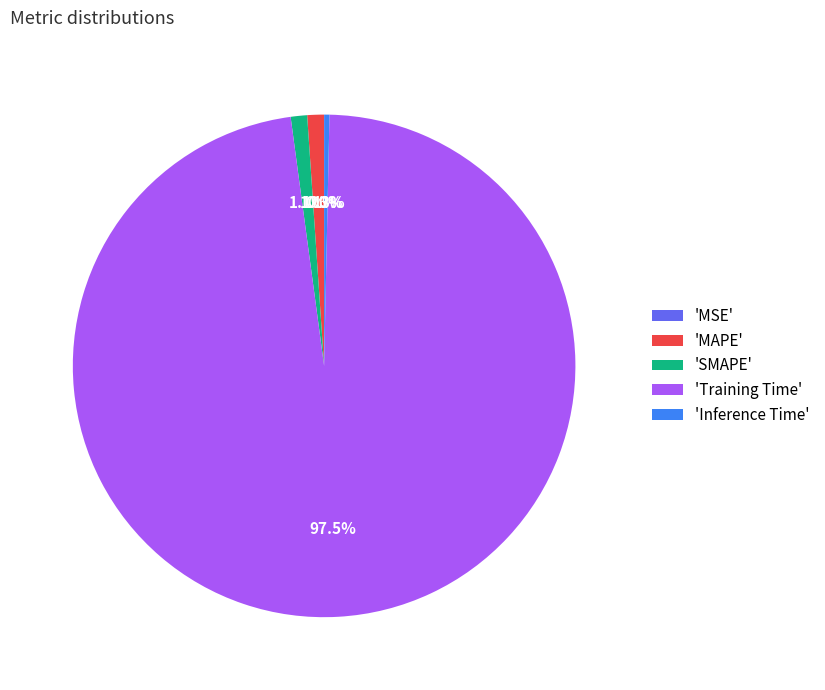

Which category has the biggest portion of the pie?

'Training Time'